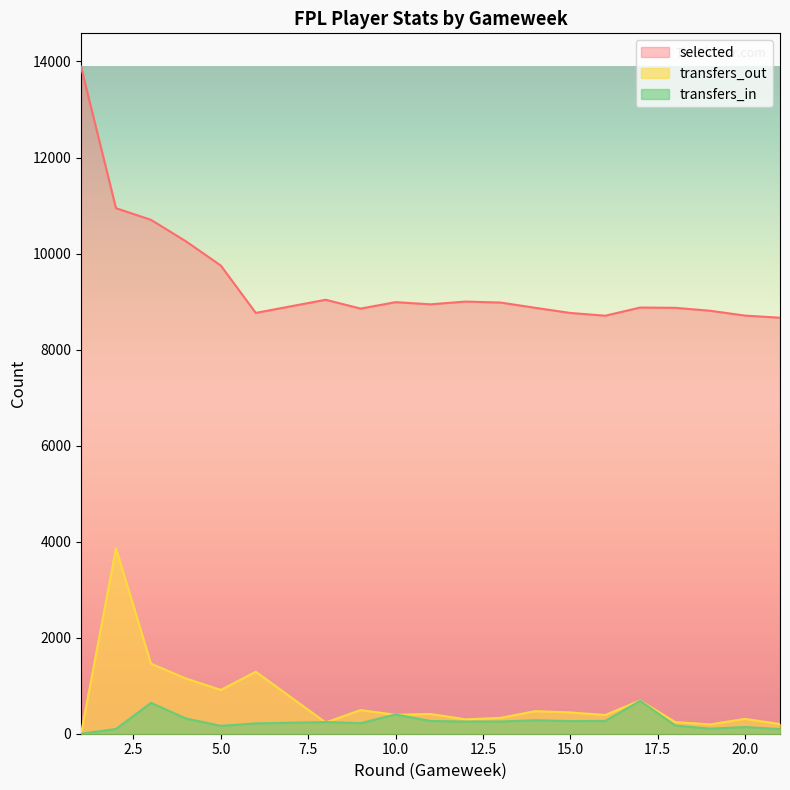

How many data points does each series have?

20